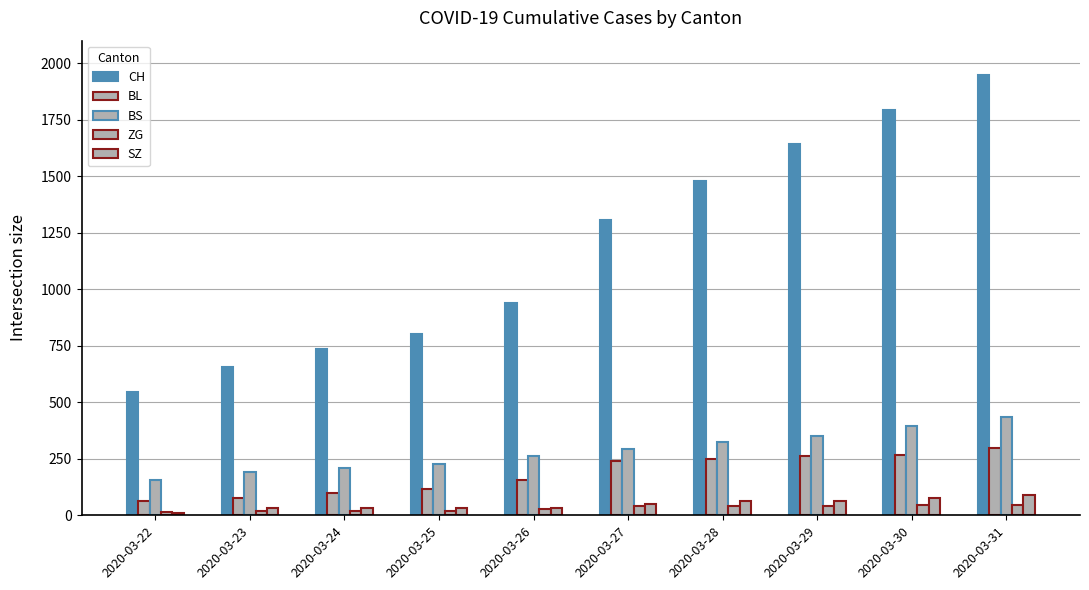

Which has a higher value, 2020-03-31 or 2020-03-30?

2020-03-31